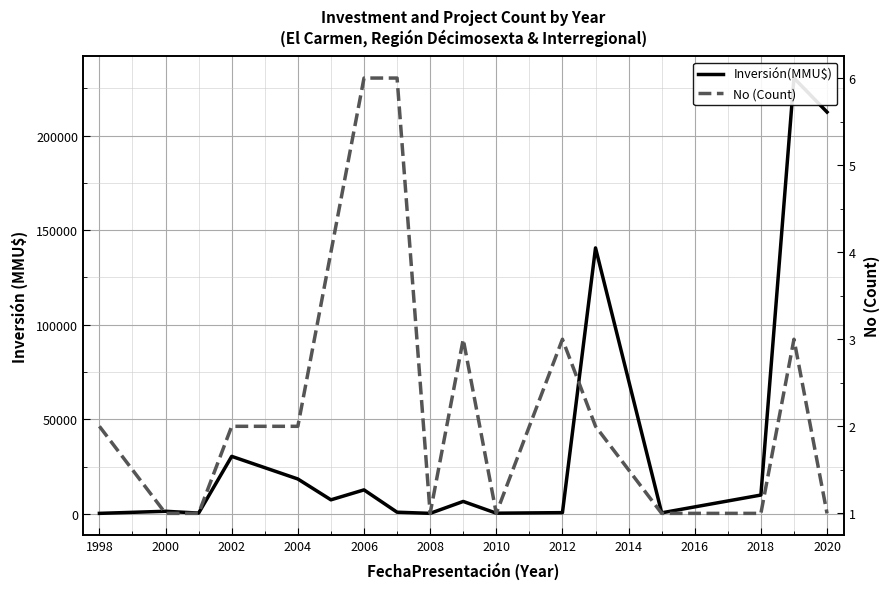

What are all the series names shown in the legend?

Inversión(MMU$), No (Count)